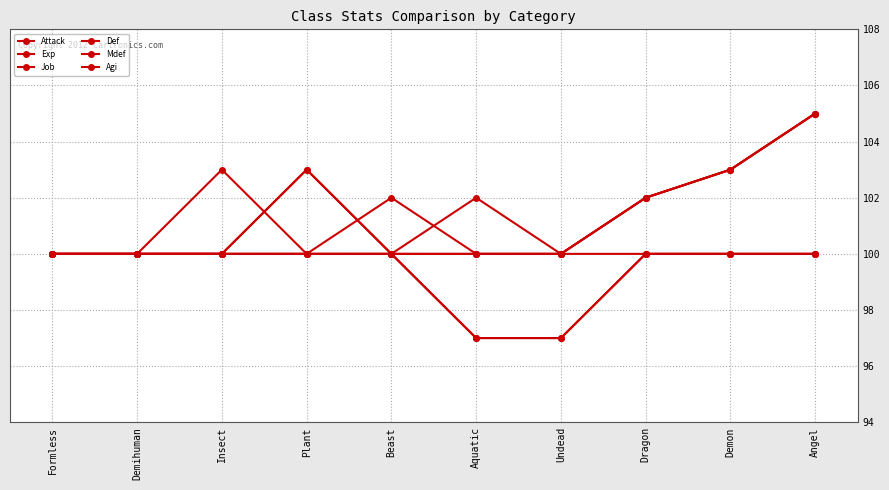

The value of Exp at Beast is 34. True or false?

False